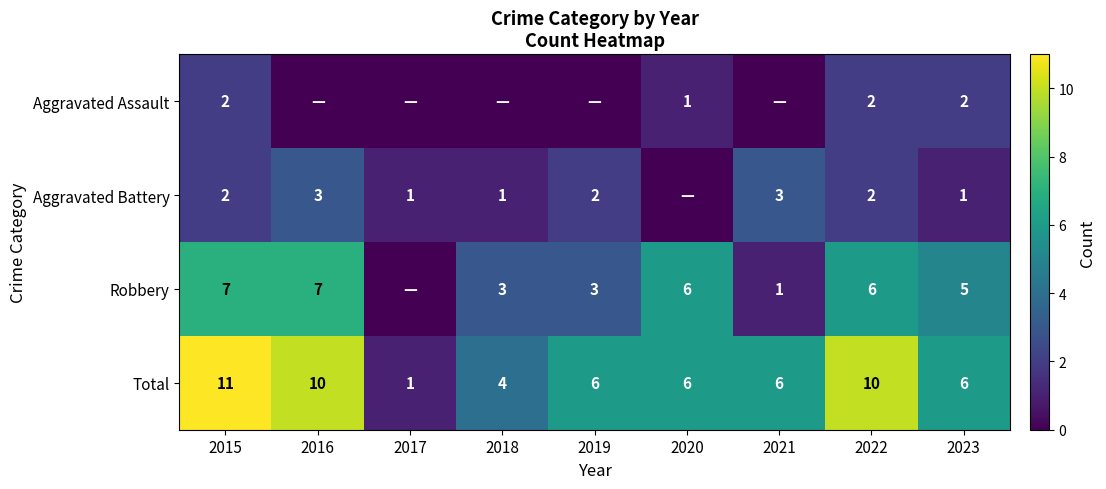

What is the difference between the Robbery values at 2018 and 2021?

2